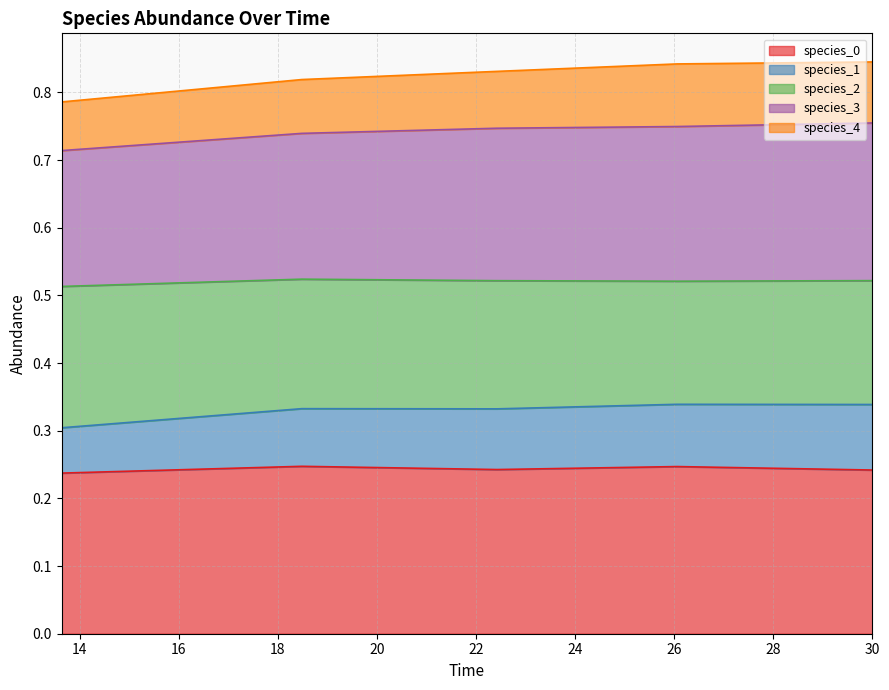

True or false: species_1 and species_0 cross at least once.

False